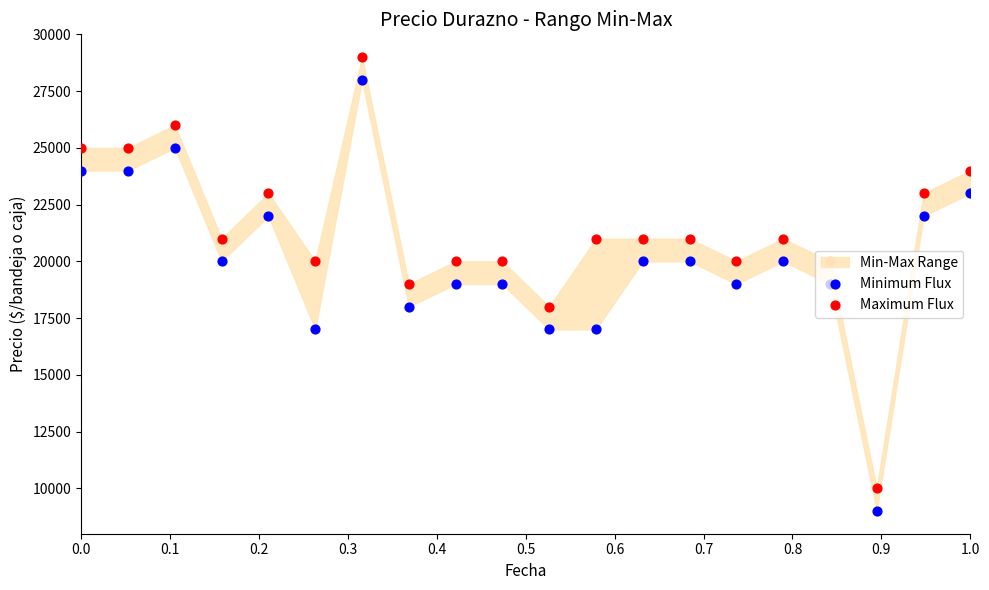

Which series has the largest total across all categories?

Maximum Flux